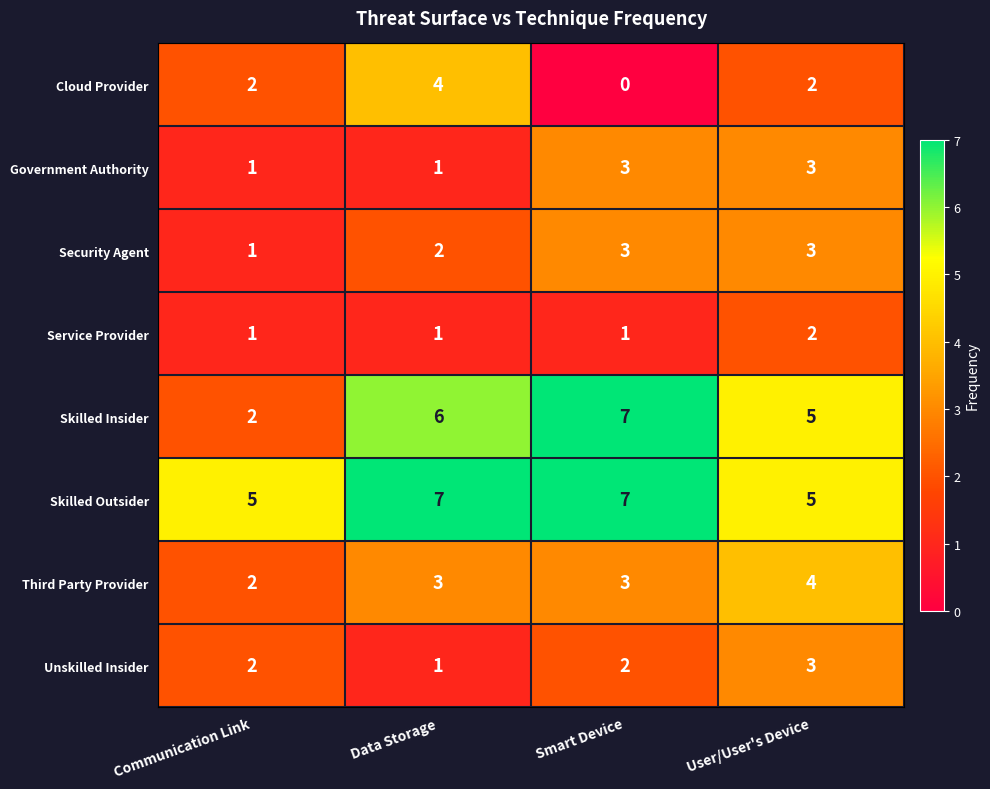

Count the Third Party Provider values in the range 3 to 4.

3